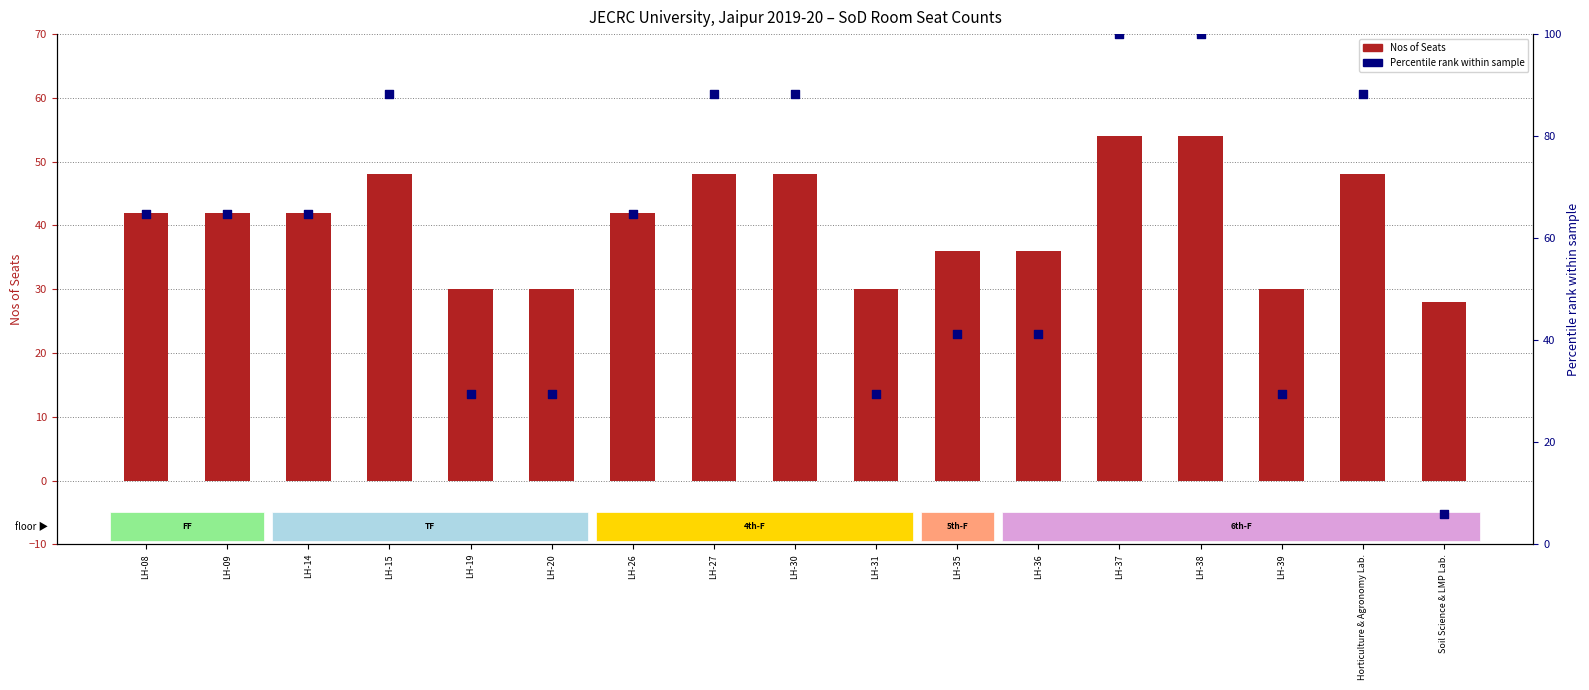

Which series has the widest spread of Y values?

Percentile rank within sample